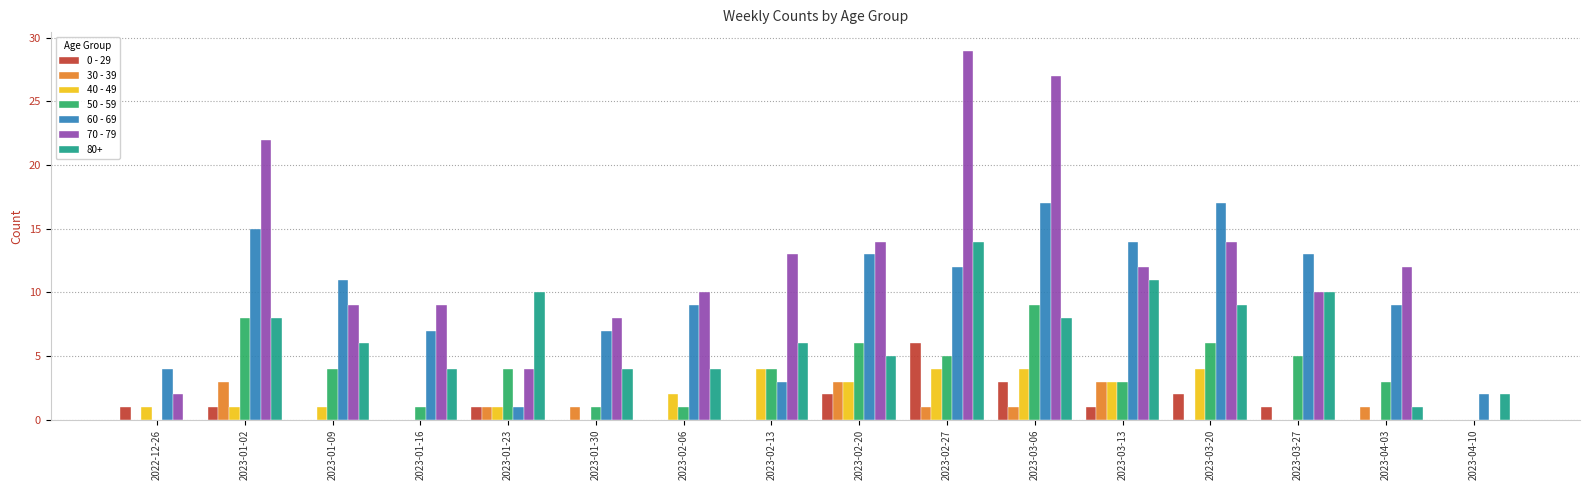

How many positive values does the 70 - 79 series have?

15